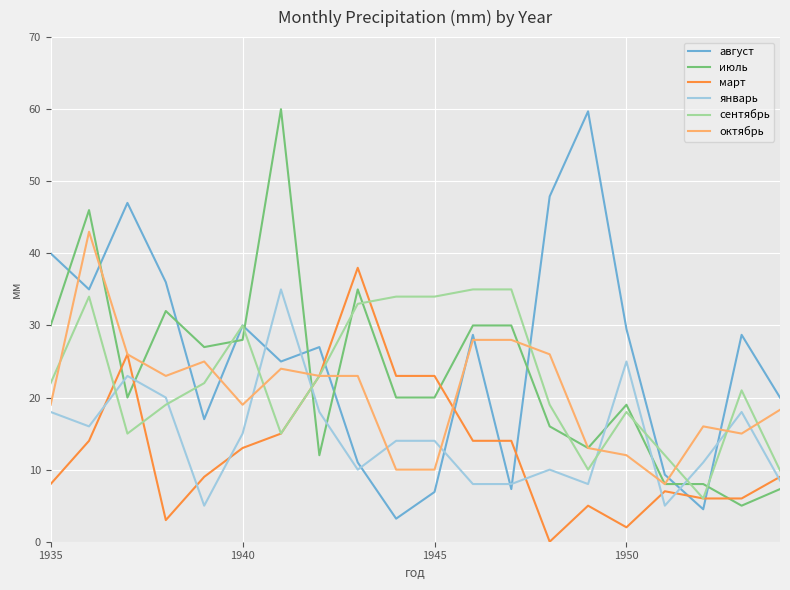

What is the lowest value of the сентябрь series?

6.0